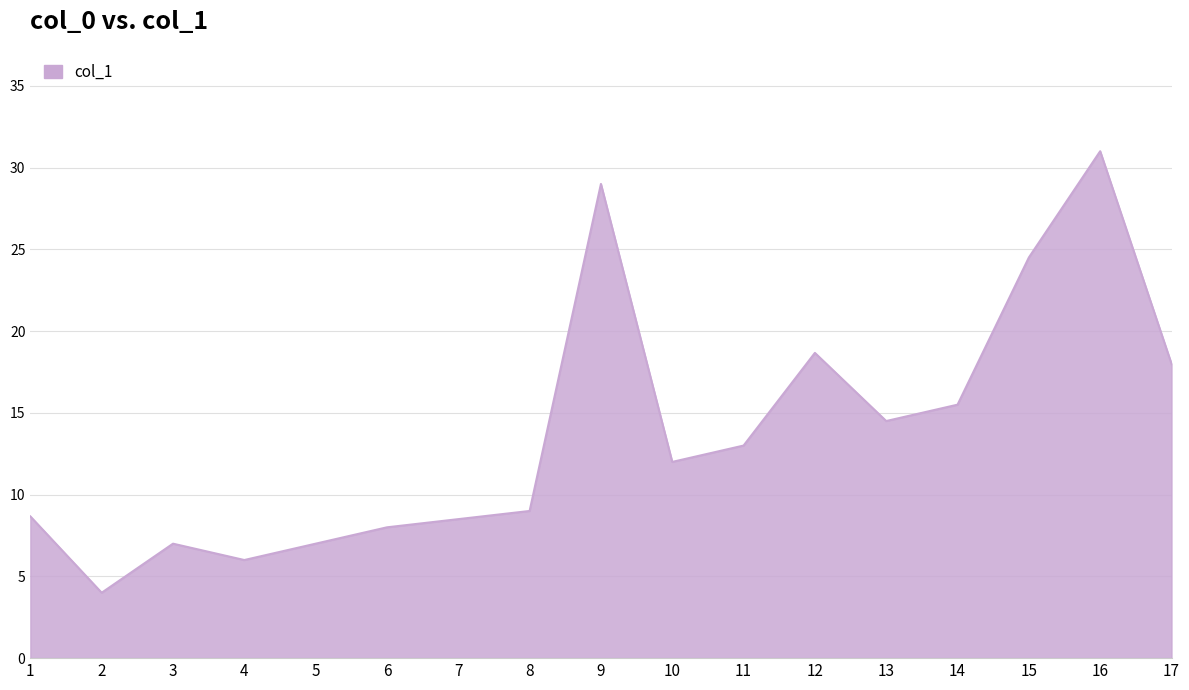

What is the difference between the maximum and minimum values?

27.0